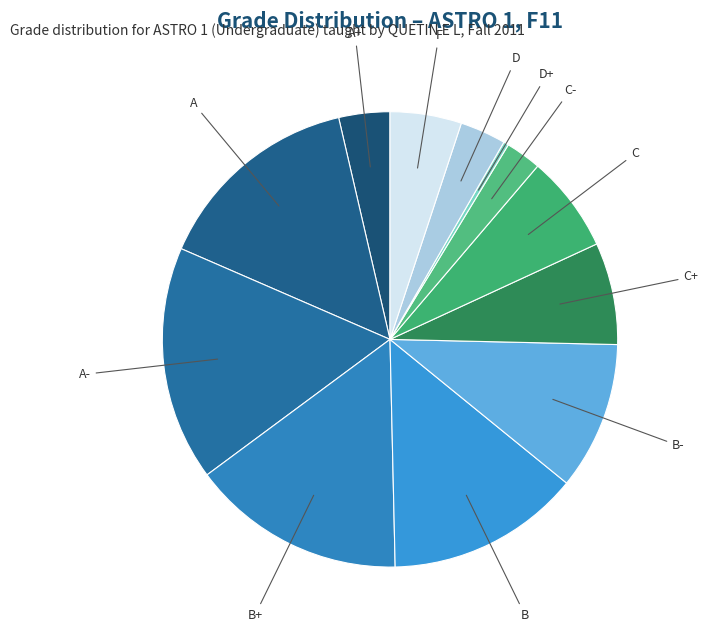

The C slice represents 7% of the pie. True or false?

True